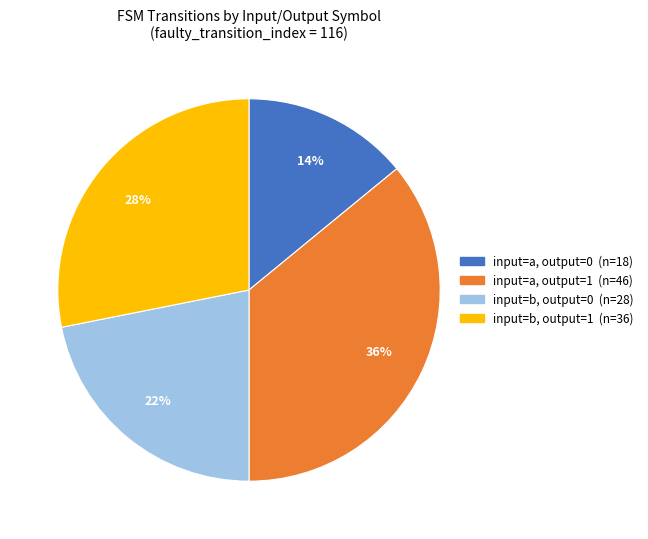

How many segments does this pie chart have?

4